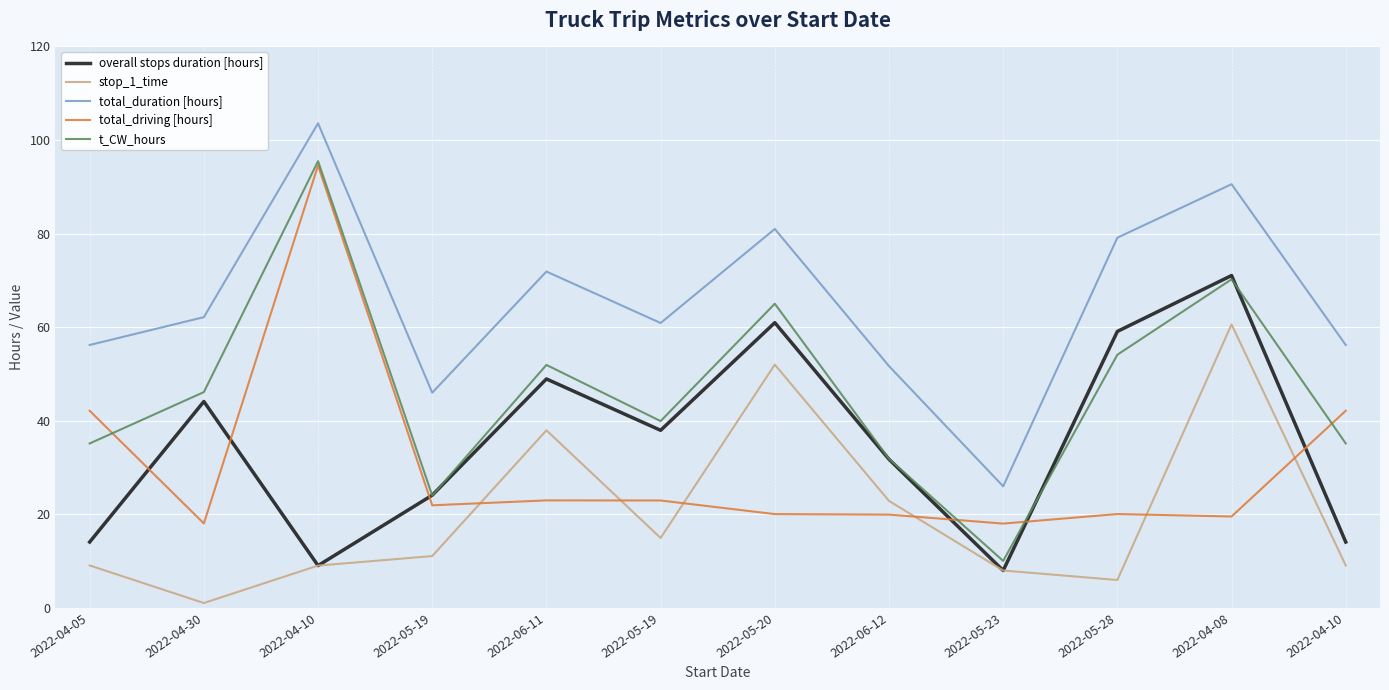

What are all the series names shown in the legend?

overall stops duration [hours], stop_1_time, total_duration [hours], total_driving [hours], t_CW_hours